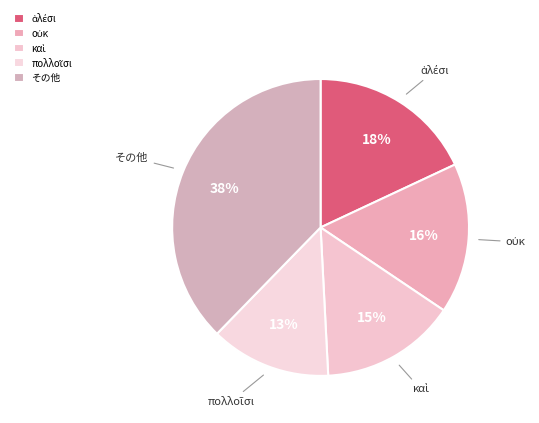

Which category has the biggest portion of the pie?

その他